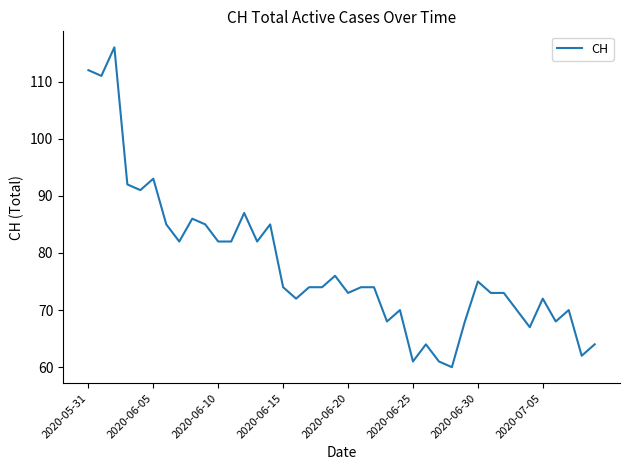

What is the maximum value shown in the chart?

116